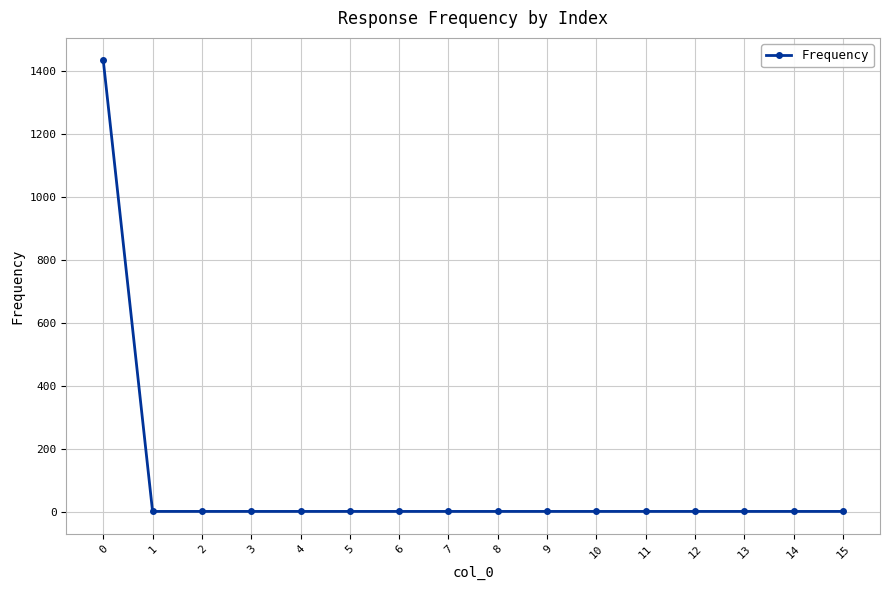

How many categories are shown in the chart?

16